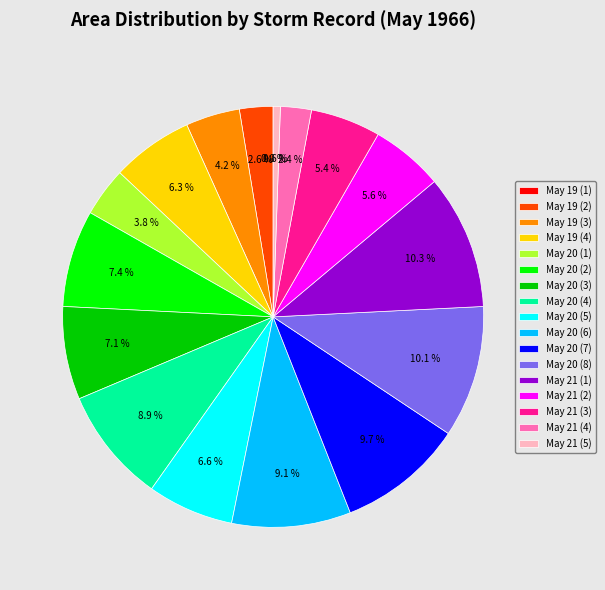

Is May 21 (4) the majority of the pie?

No